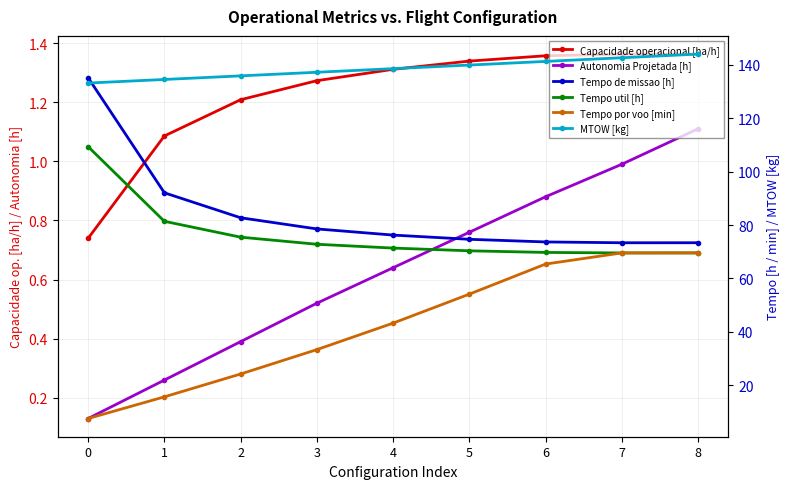

At how many categories does at least one series exceed 91?

9